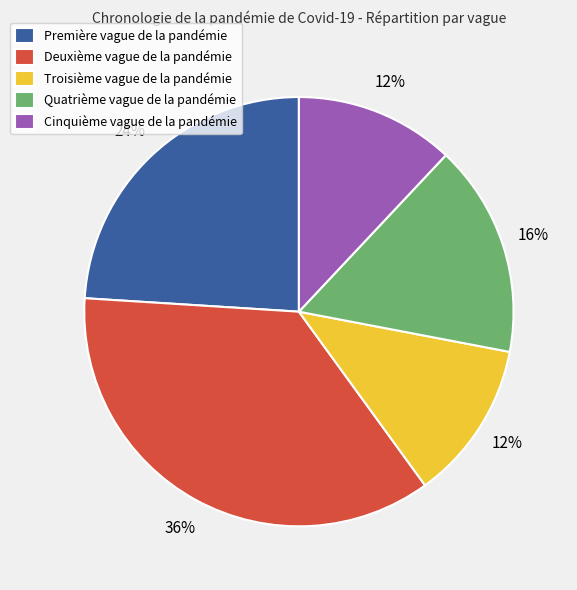

The Deuxième vague de la pandémie slice represents 42% of the pie. True or false?

False